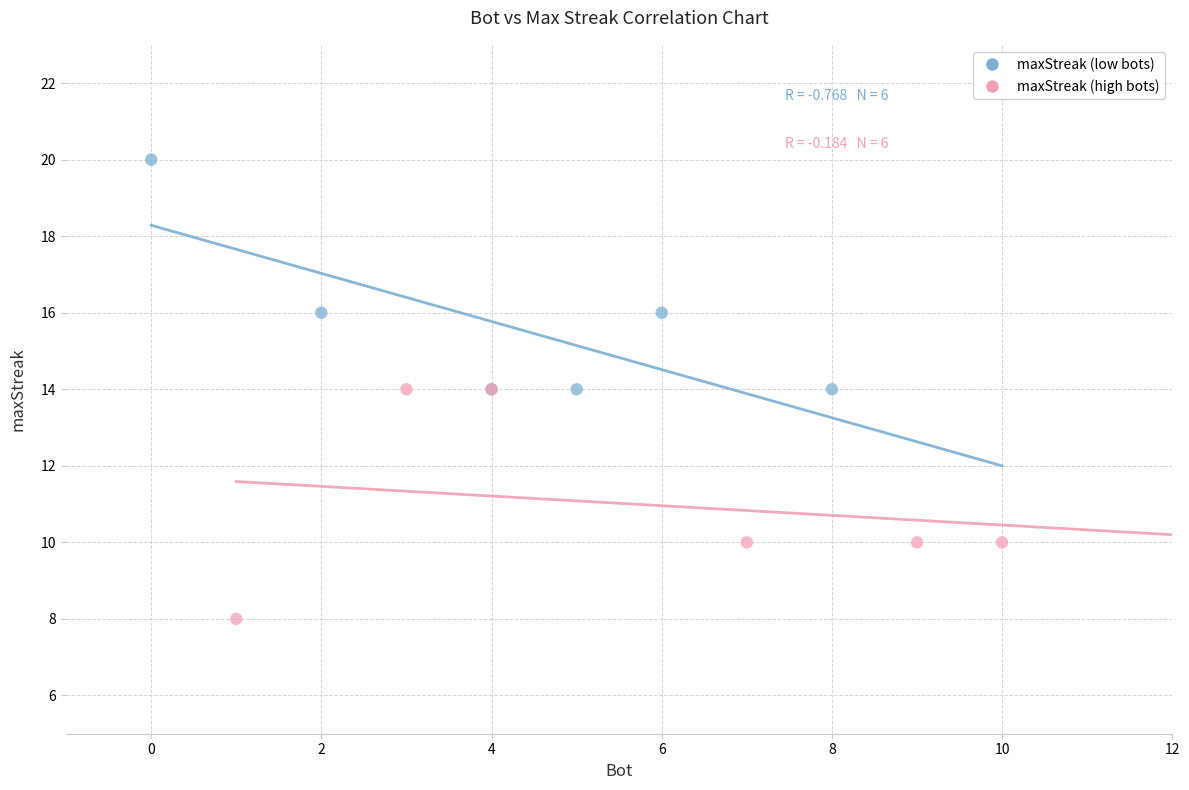

Which series contains the lowest Y value?

maxStreak (high bots)